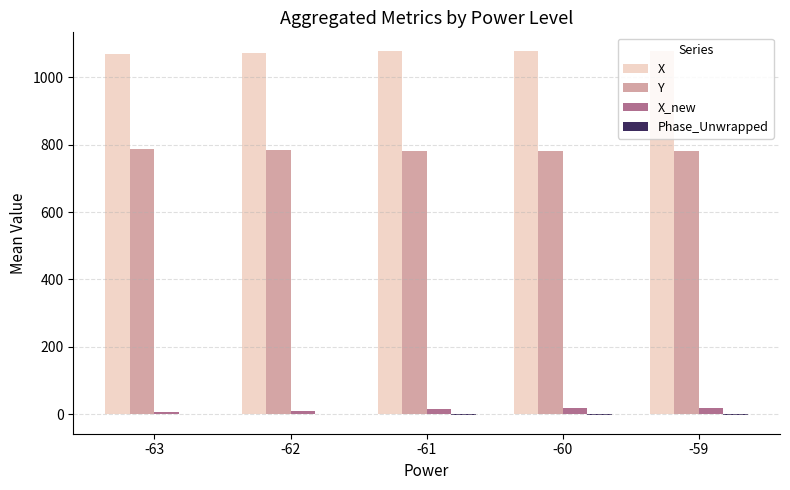

What is the sum of all X_new values?

65.7